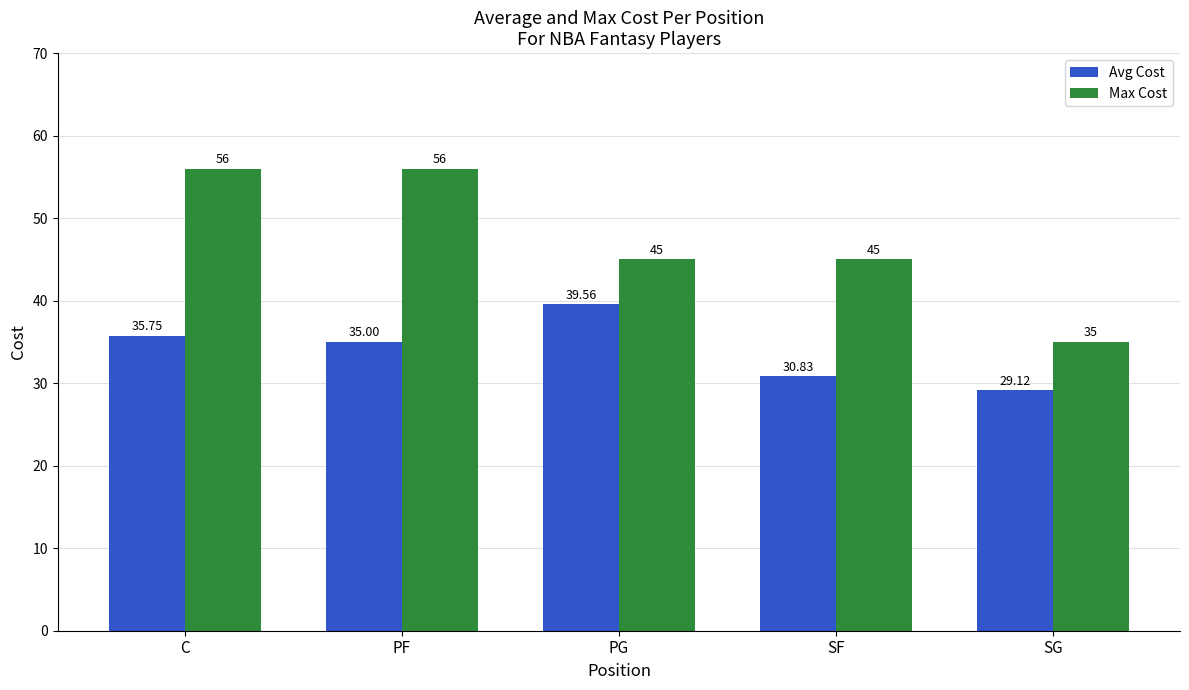

Is it true that Avg Cost equals 35.8 at C?

True